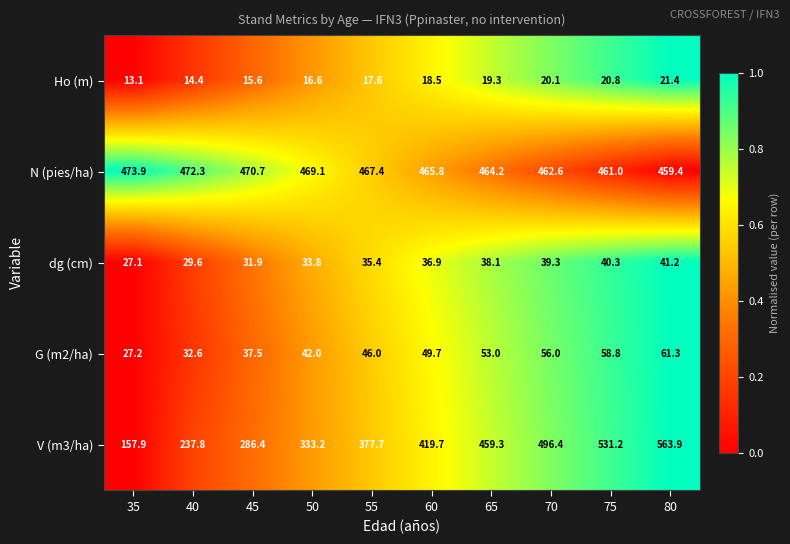

What value does the N (pies/ha) series have at 60?

465.8